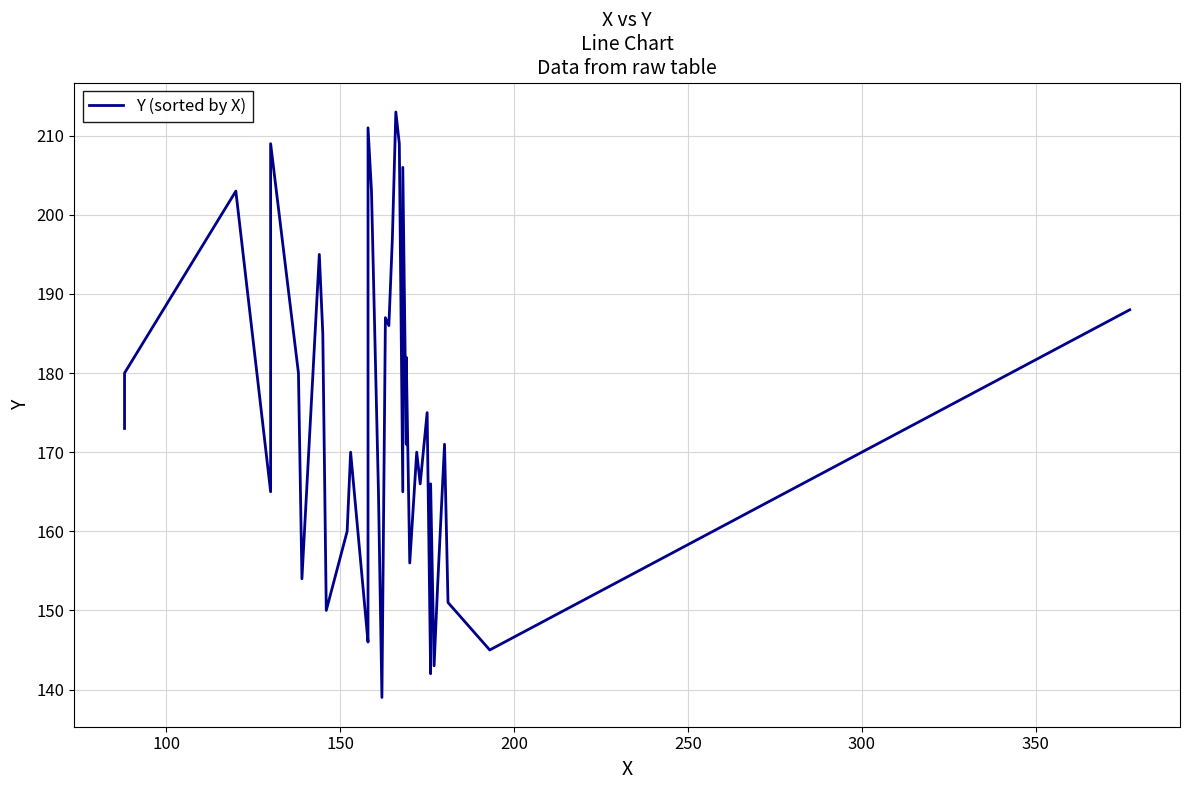

Does the chart display data point markers on the line(s)?

No